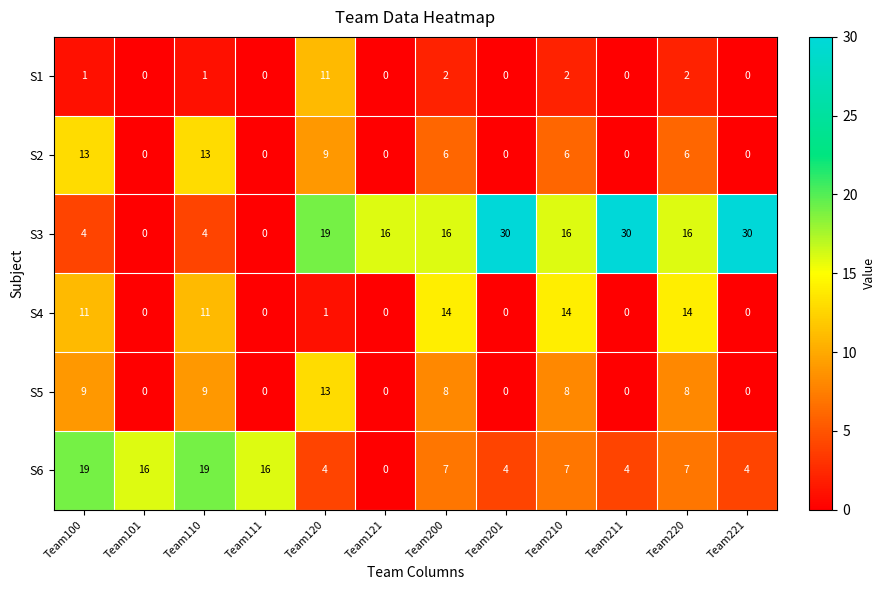

What is the difference between the highest and lowest values at Team111?

16